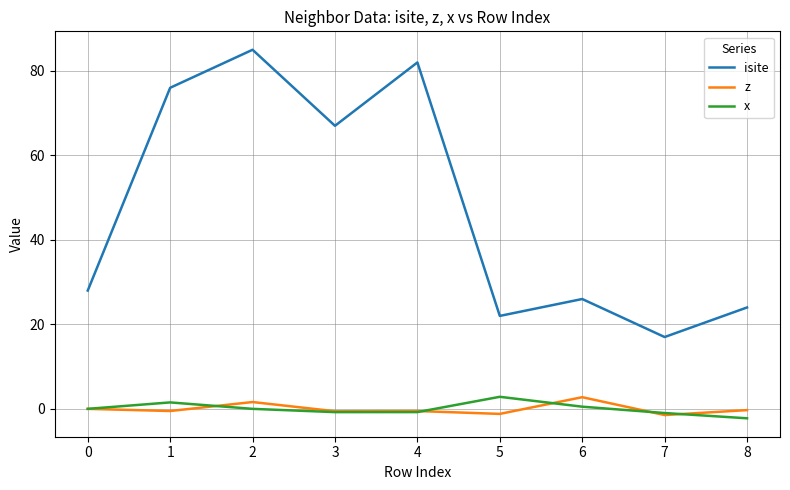

What is the difference between the highest and lowest values at 4?

82.8